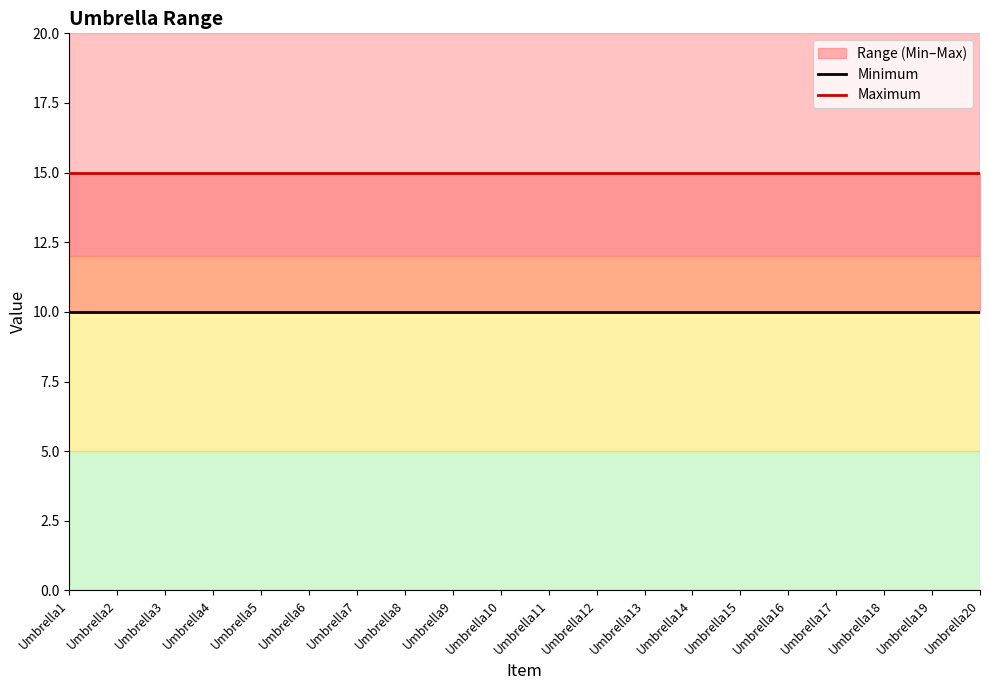

True or false: Minimum has a value of 3 at Umbrella20.

False